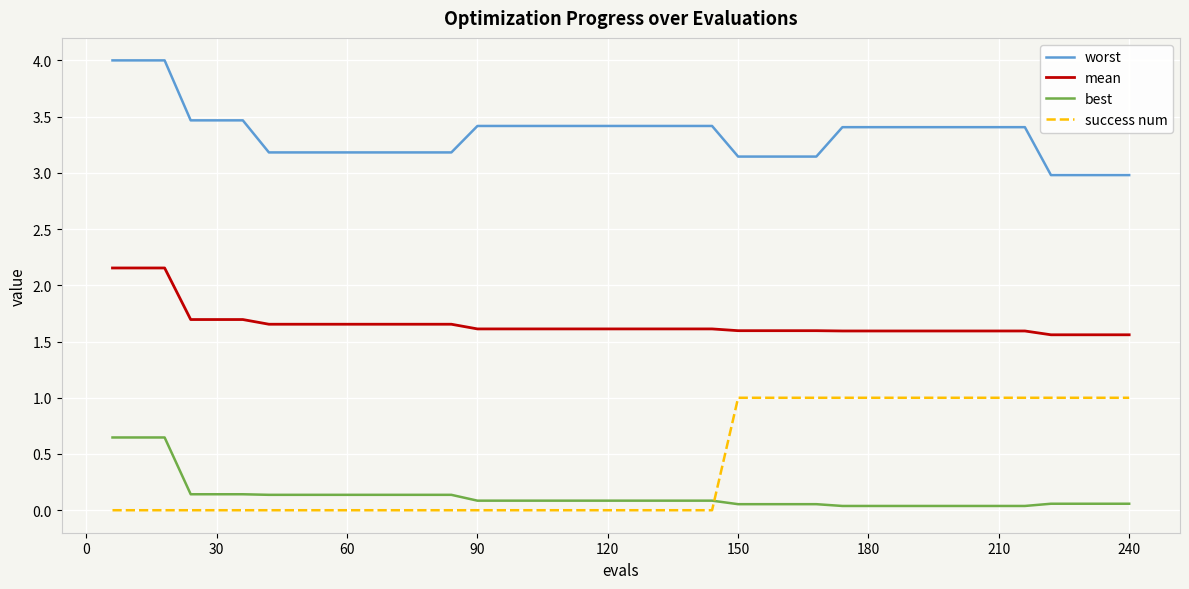

What is the difference between the maximum and minimum values in the success num series?

1.0